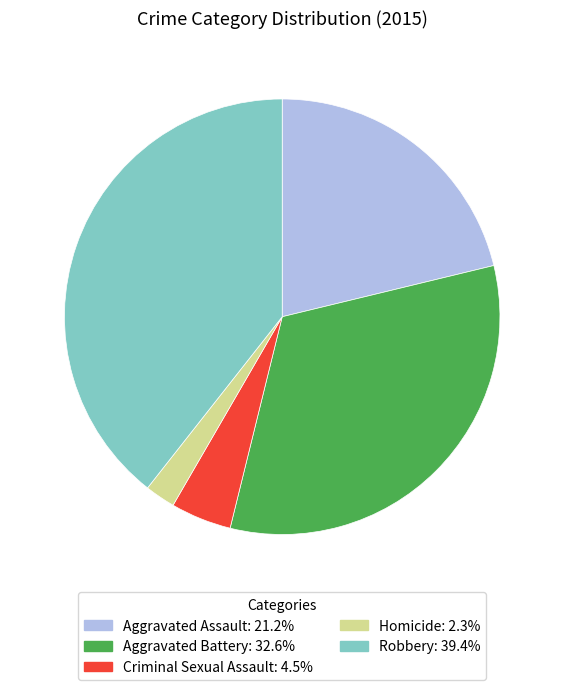

Between Aggravated Assault and Homicide, which is larger?

Aggravated Assault